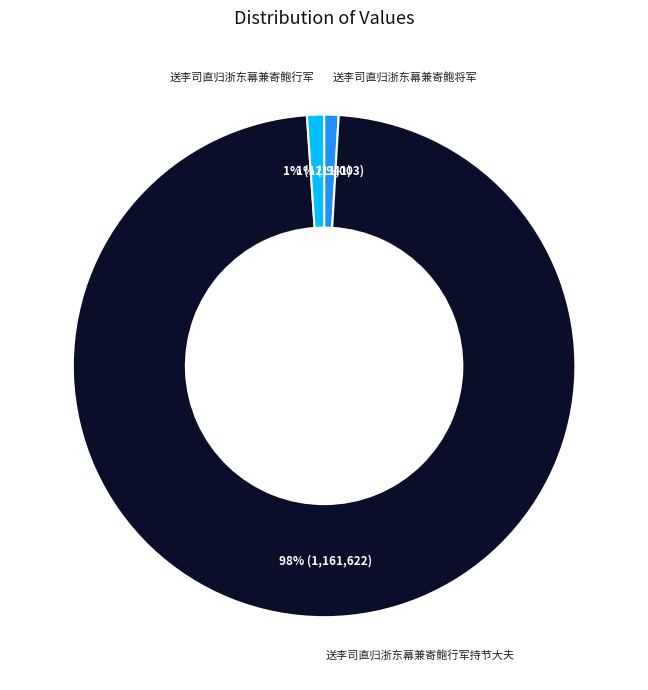

To the nearest percent, what is the difference between the largest and smallest slice percentages?

97%